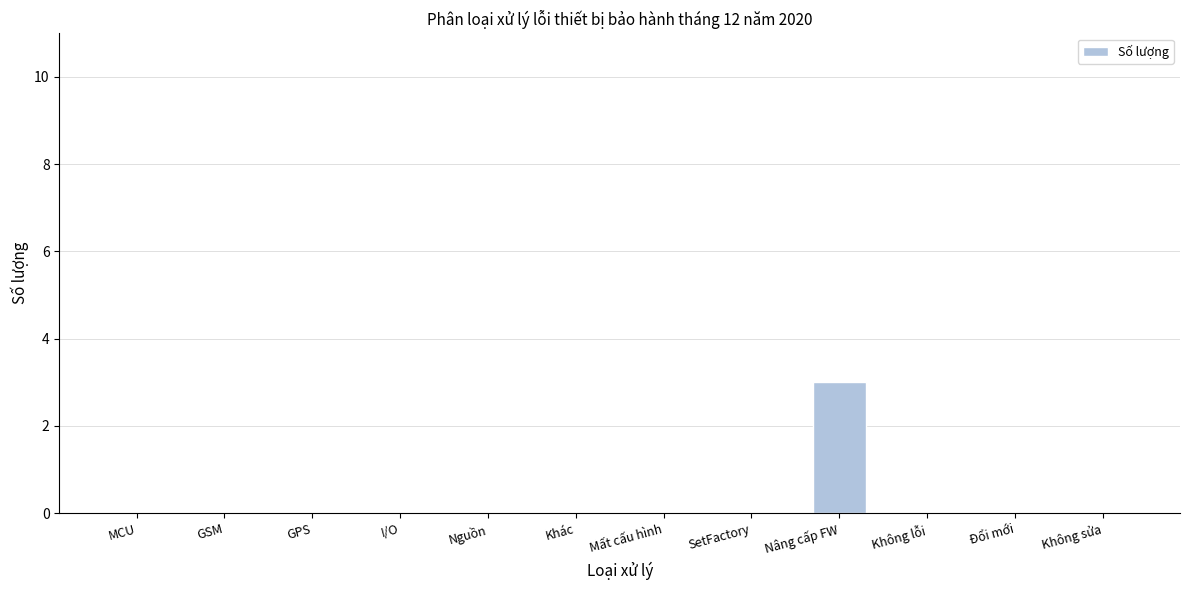

Reading left to right, transcribe all the data shown in this chart.

MCU=0	GSM=0	GPS=0	I/O=0	Nguồn=0	Khác=0	Mất cấu hình=0	SetFactory=0	Nâng cấp FW=3	Không lỗi=0	Đổi mới=0	Không sửa=0